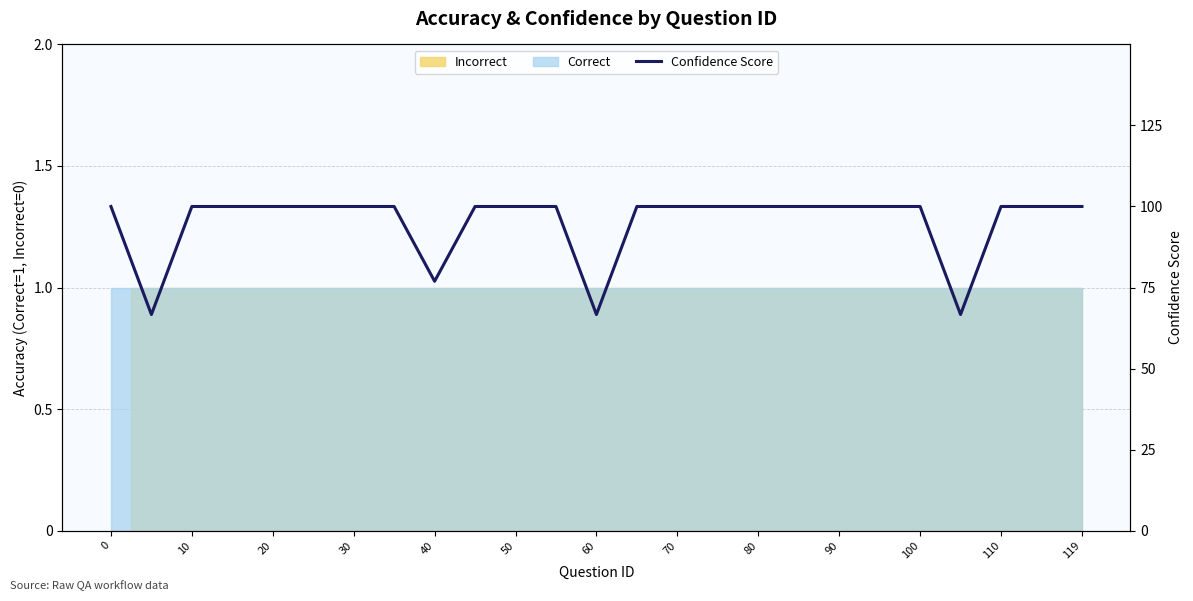

How many lines are shown in the chart?

1